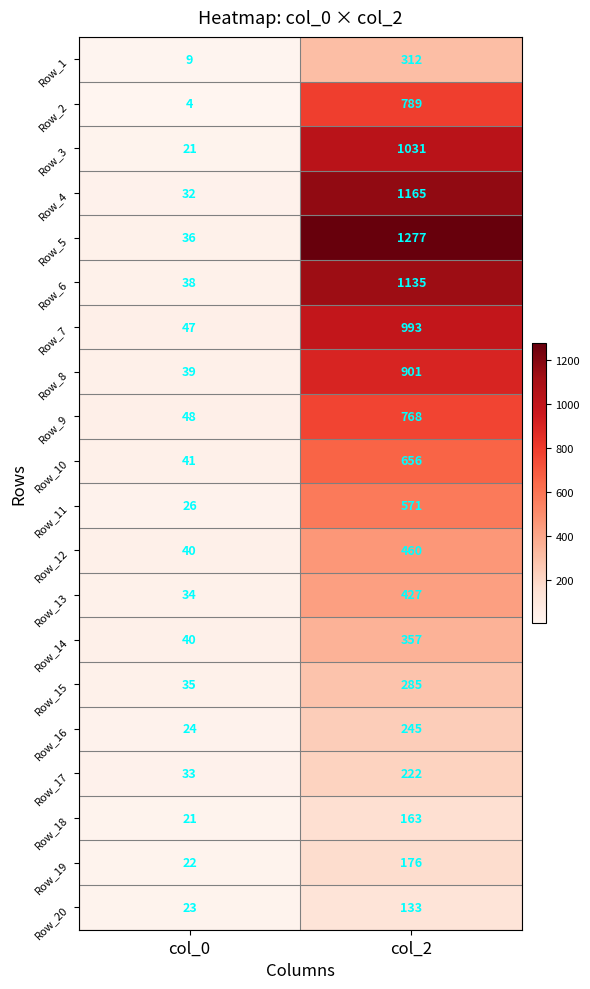

What is the sum of the Row_6 values at col_2 and col_0?

1173